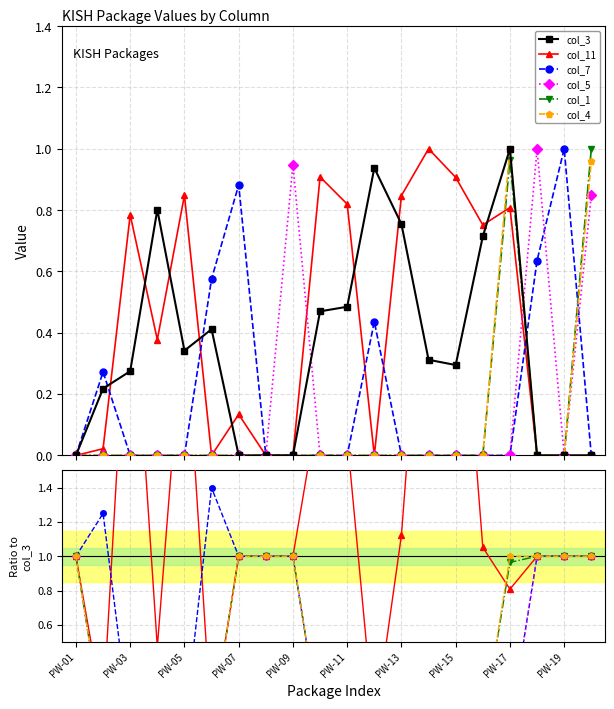

How many col_4 values are between 0 and 1?

20